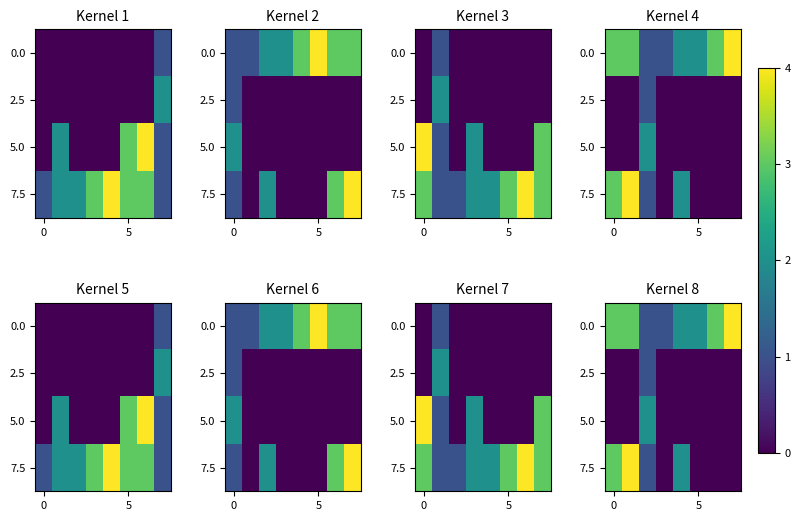

What is the maximum value shown in the chart?

4